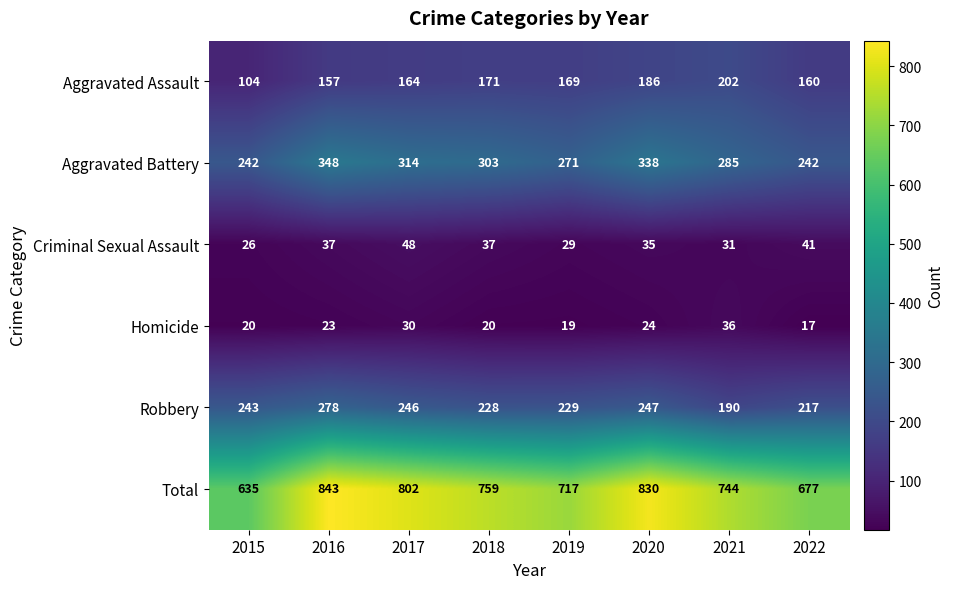

What is the difference between the maximum and second lowest values in the Total series?

166